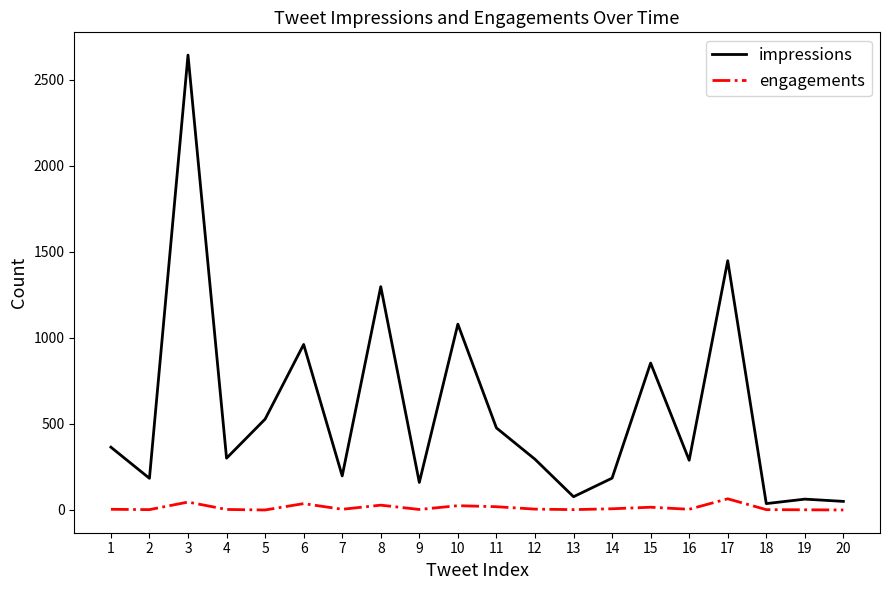

Which series has the largest range (max minus min)?

impressions